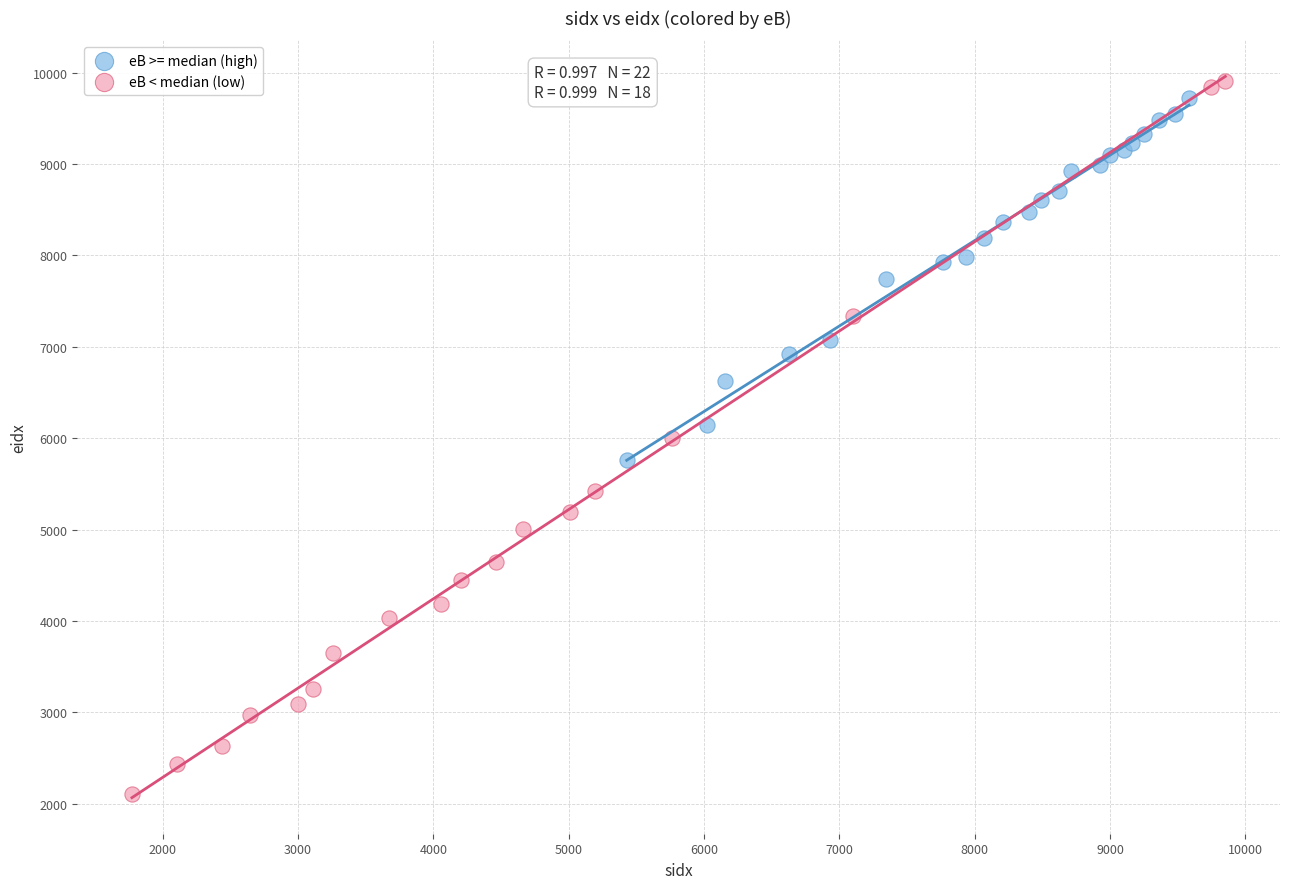

Which series has the largest Y range (max minus min)?

eB < median (low)